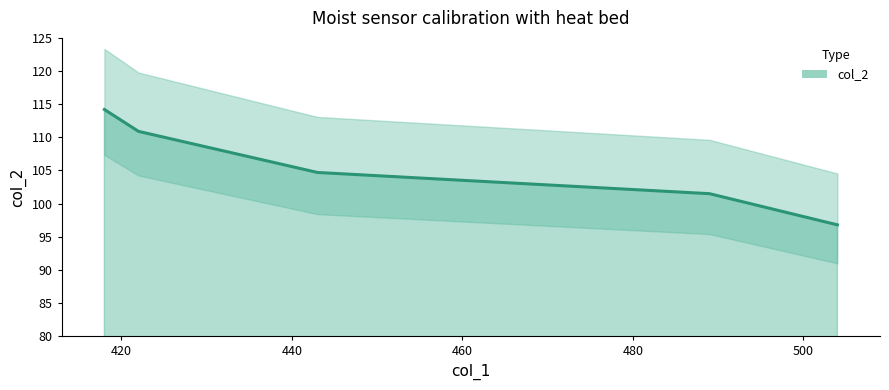

Which label corresponds to the largest value in the chart?

418